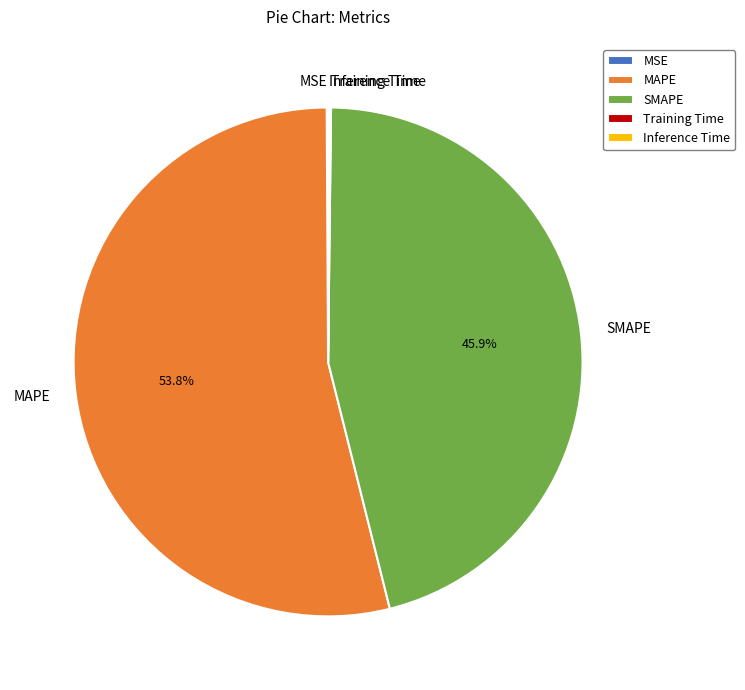

To the nearest percent, what percentage of the pie is SMAPE?

46%